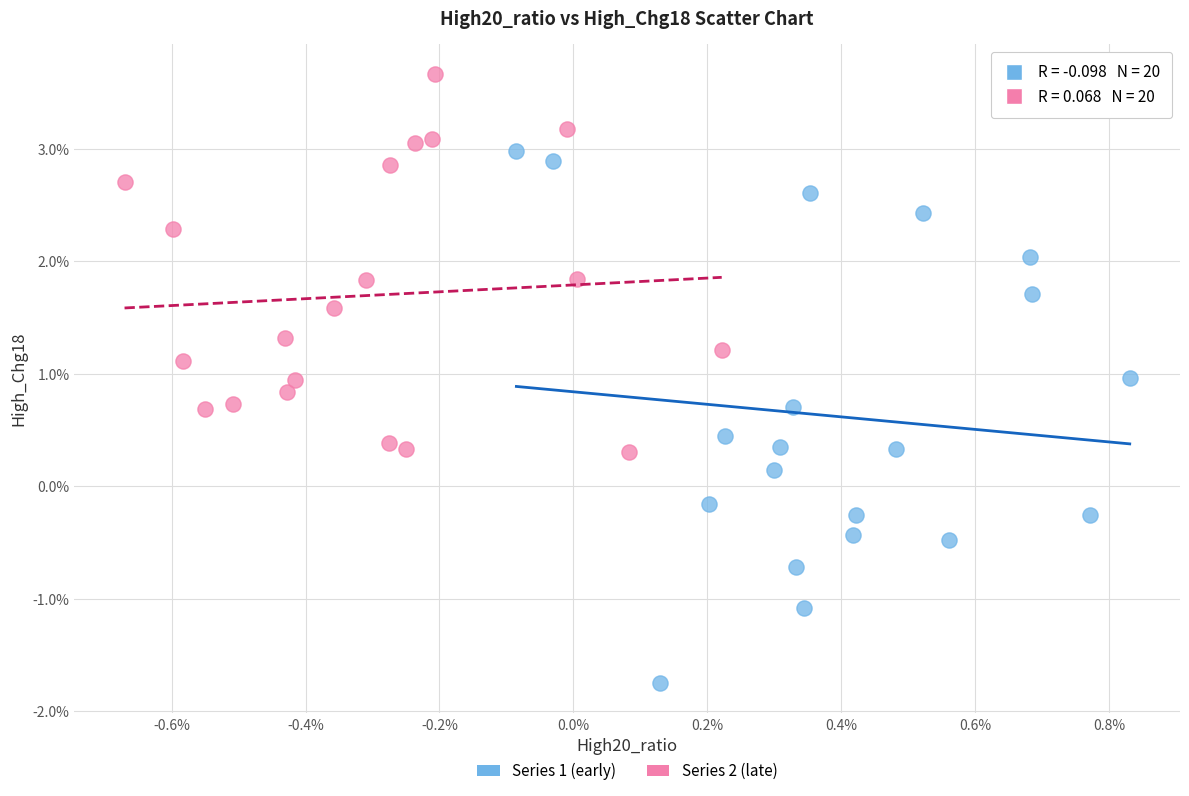

Which series reaches the maximum Y coordinate?

Series 2 (late)